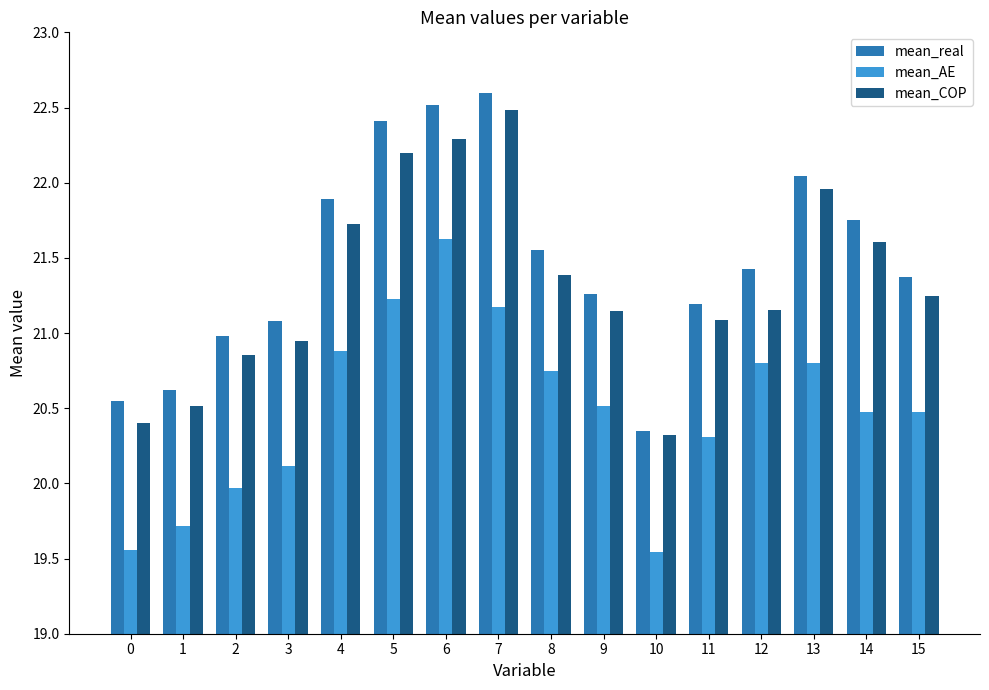

What is the maximum value for mean_real?

22.6